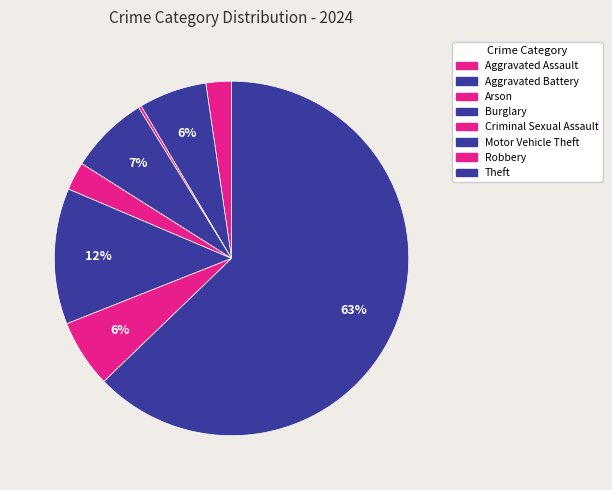

What is the majority slice?

Theft